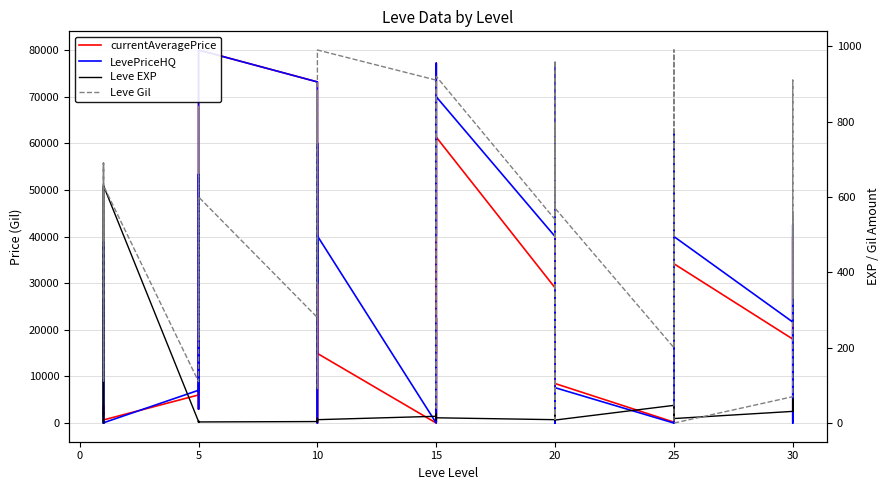

What is the sum of the Leve Gil values at 5 and 25?

310